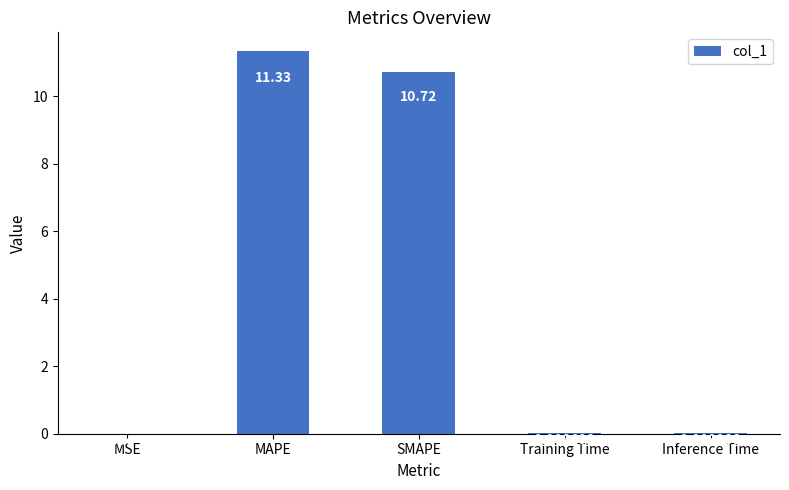

Which has a higher value, SMAPE or MSE?

SMAPE